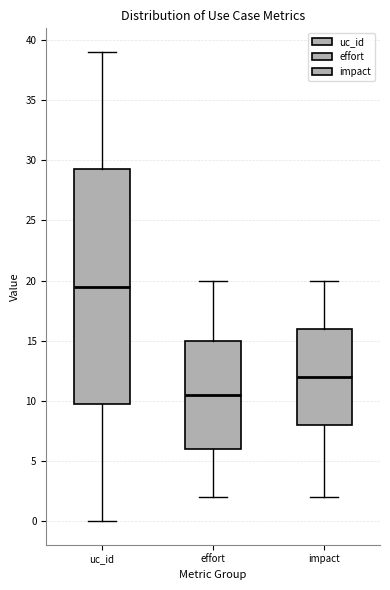

Reading left to right, read every box against the y-axis: the position of its median line, the range the box covers, and the ends of its whiskers. The values are not printed on the chart, so give them approximately, as read against the axis.

uc_id: median 19.5, box 10.0 to 29.5, whiskers 0.0 to 39.0
effort: median 10.5, box 6.0 to 15.0, whiskers 2.0 to 20.0
impact: median 12.0, box 8.0 to 16.0, whiskers 2.0 to 20.0